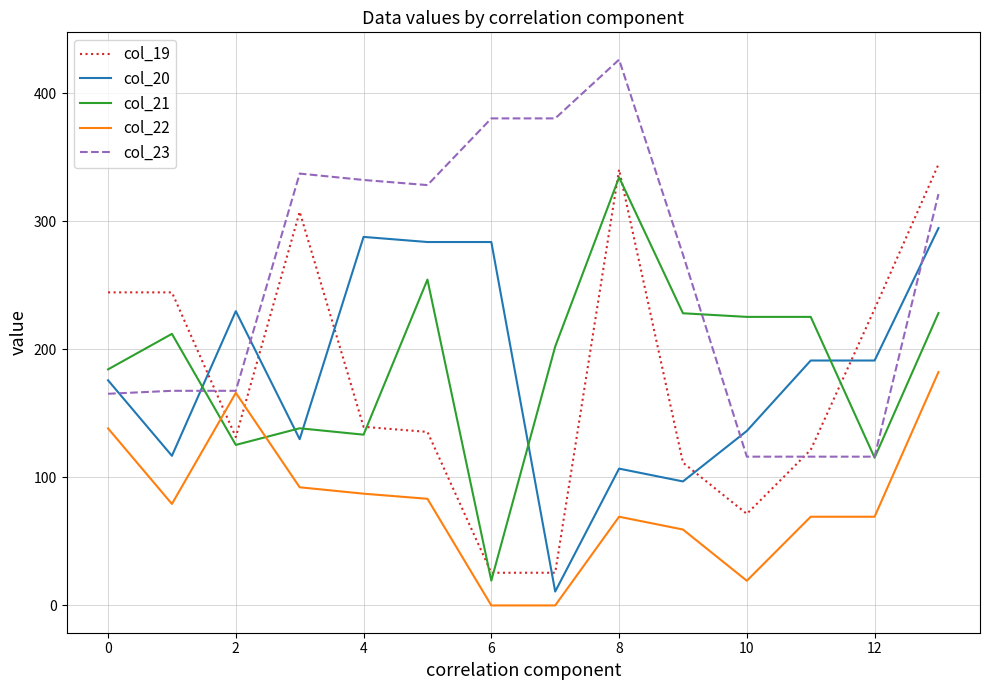

What is the maximum value shown in the chart?

426.3